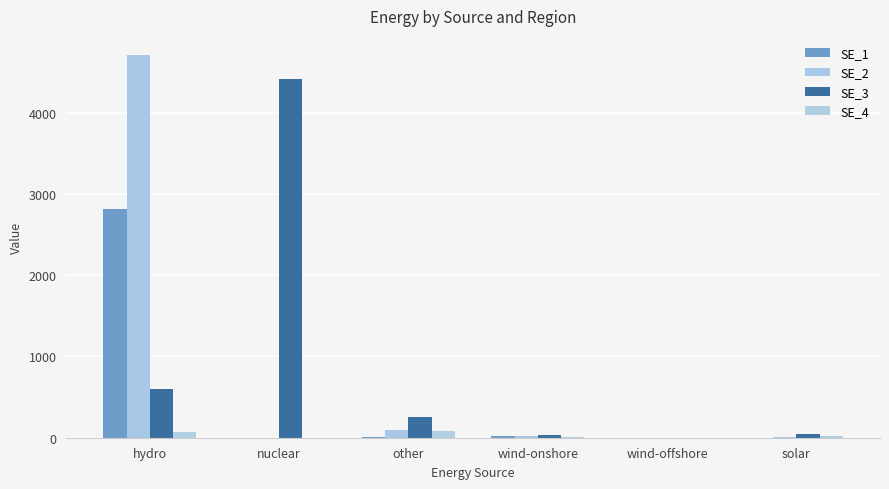

What is the sum of the SE_2 values at hydro and wind-onshore?

4728.3